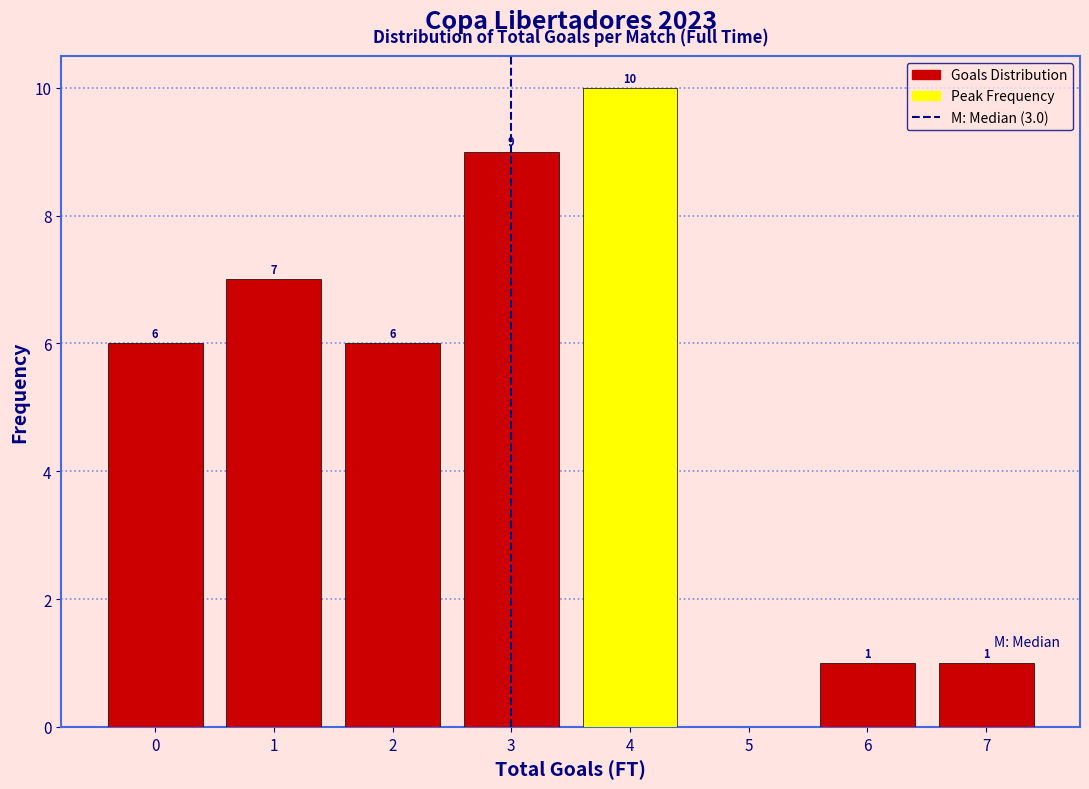

Which range on the x-axis has the tallest bar?

3.5 to 4.5